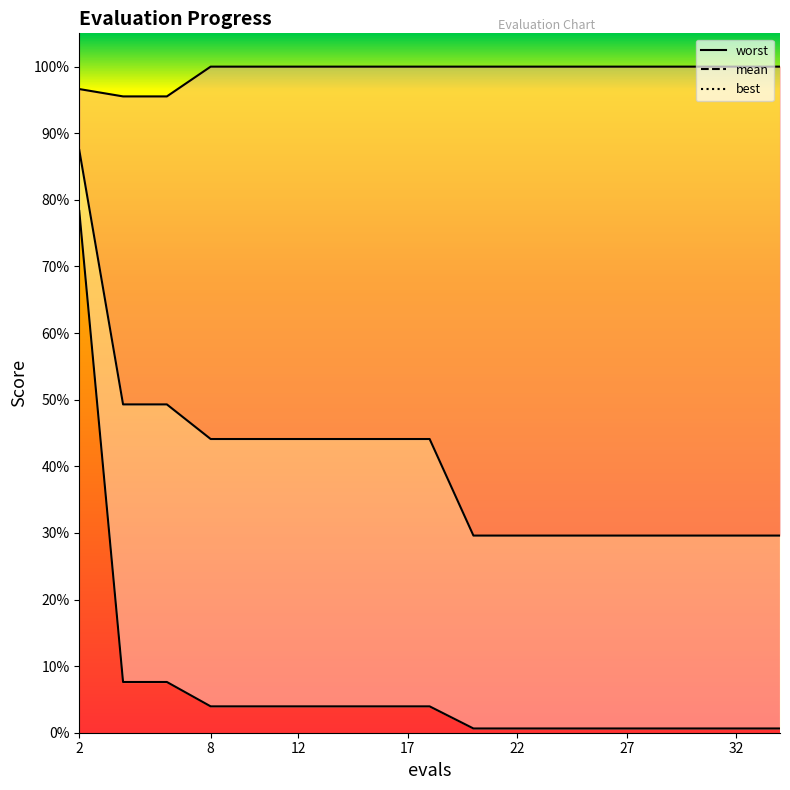

True or false: mean and best intersect in this chart.

False